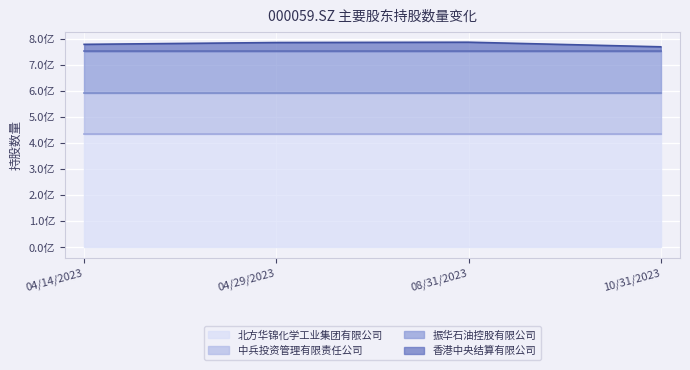

Does the chart display data point markers on the line(s)?

No